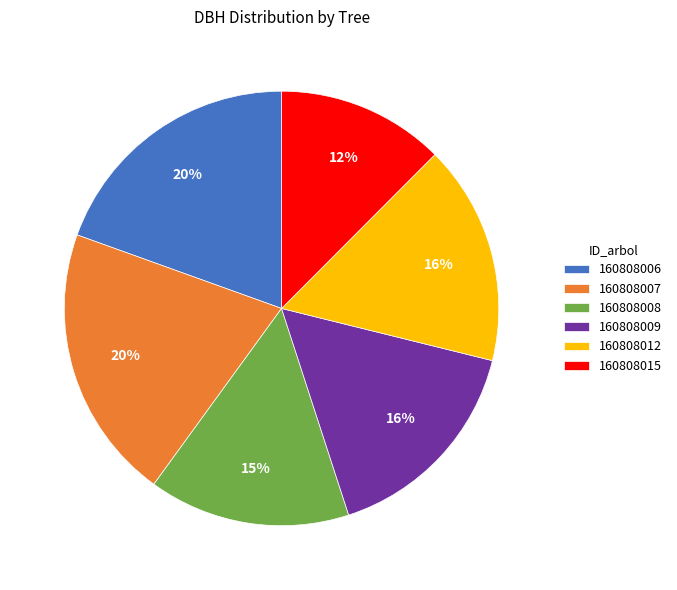

Is the sum of 160808012 and 160808006 greater than half?

No